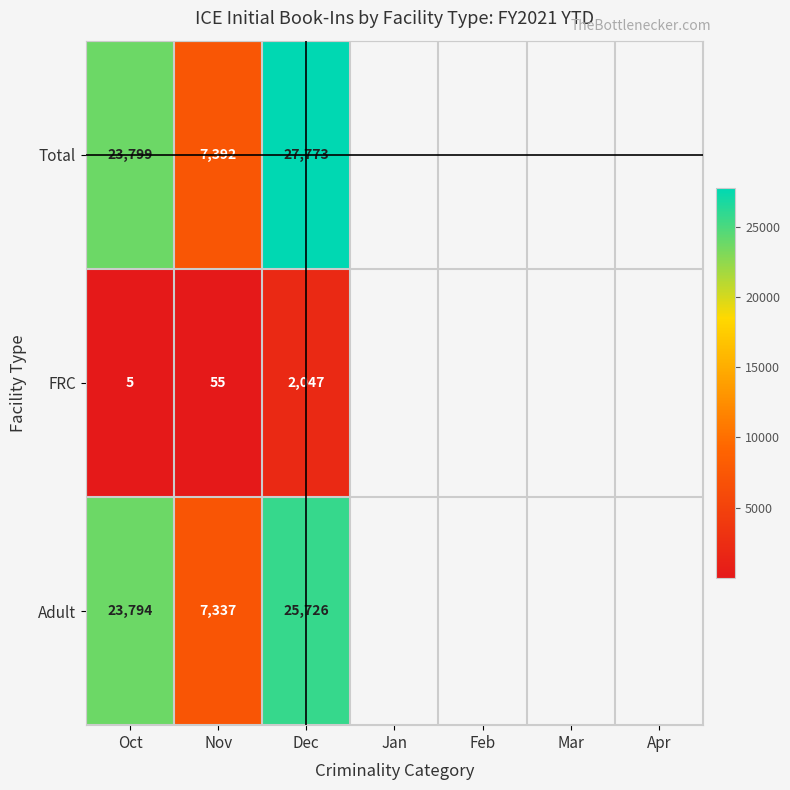

At how many categories does at least one series exceed 25368?

1